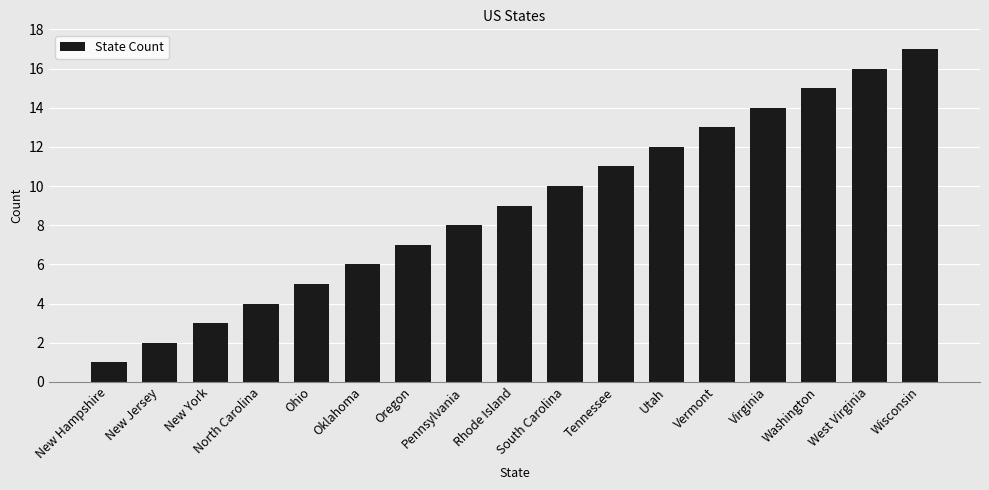

Between Wisconsin and New Hampshire, which is larger?

Wisconsin